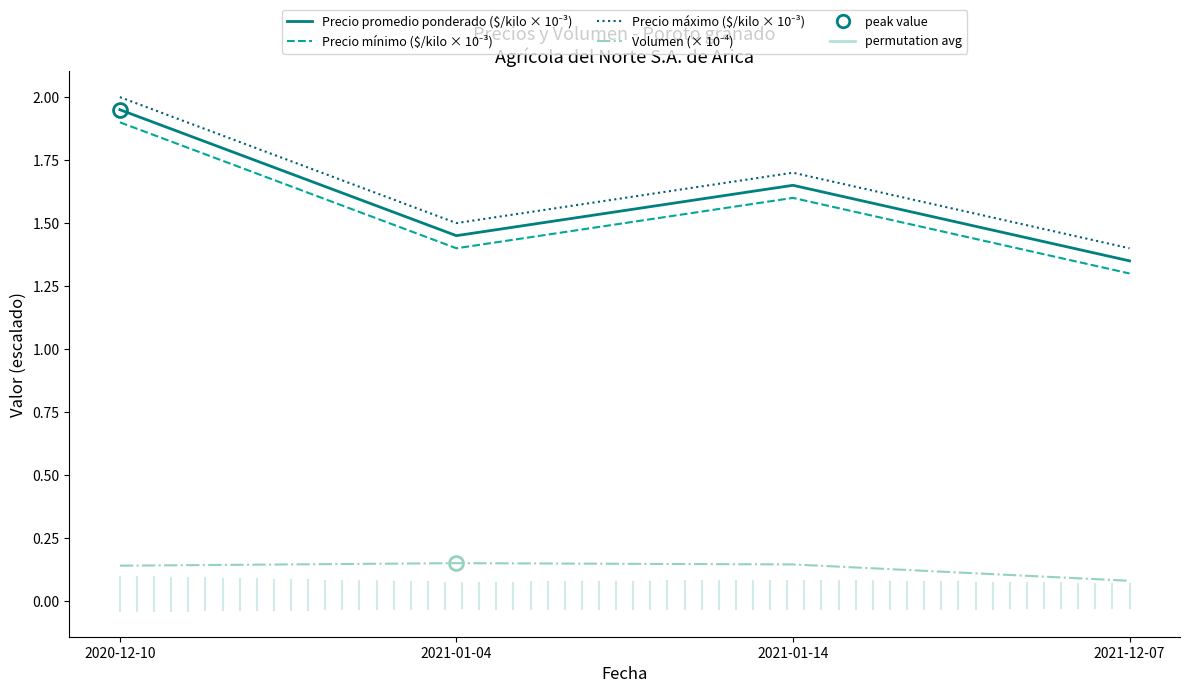

Count the number of data series in this chart.

4